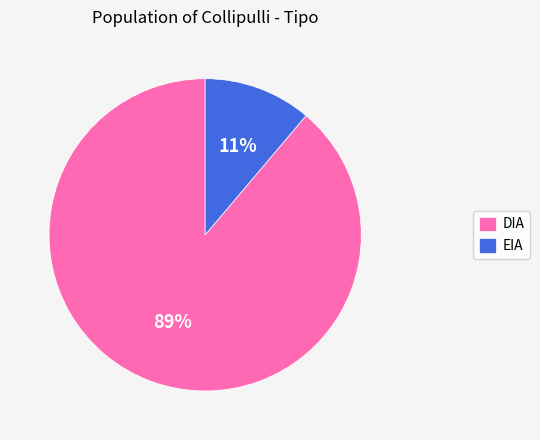

Rank the categories by value from highest to lowest.

DIA, EIA